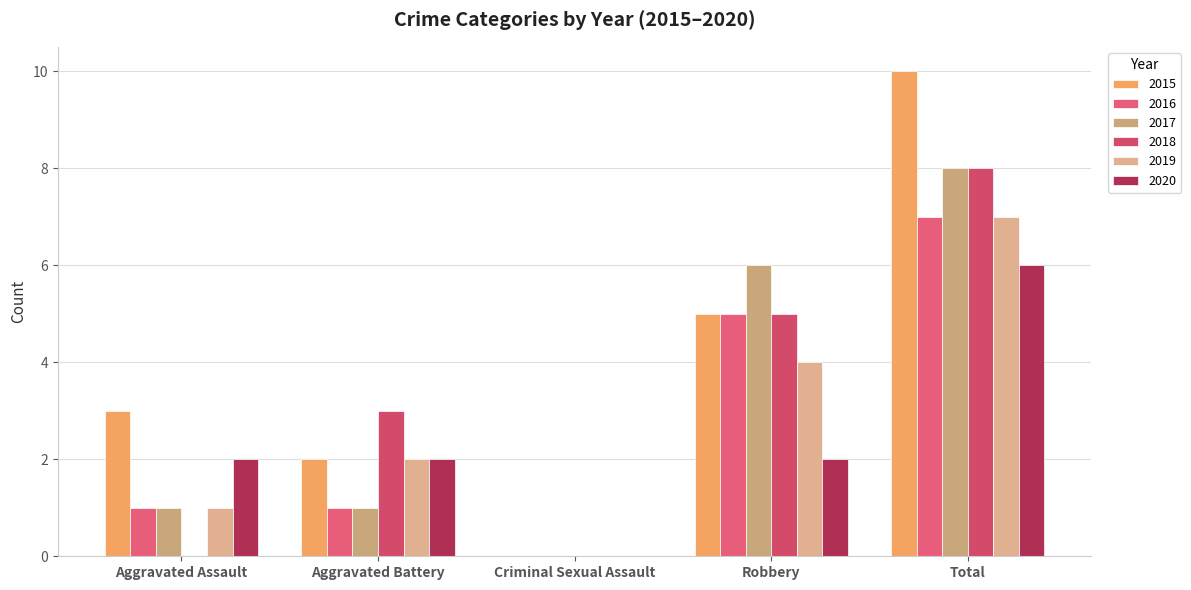

List the labels in order of 2019 value, smallest first.

Criminal Sexual Assault, Aggravated Assault, Aggravated Battery, Robbery, Total